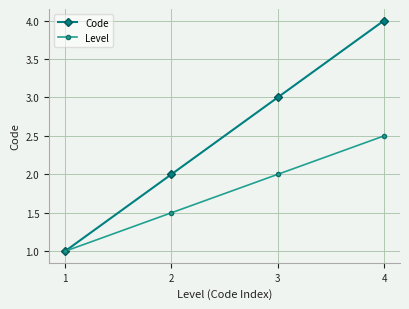

True or false: Level has more than 0 interior local peaks.

False